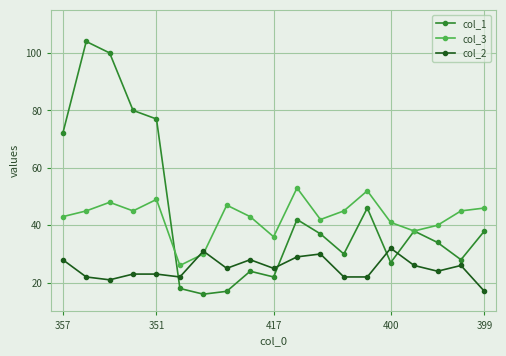

True or false: col_2 has more than 1 interior local peaks.

True